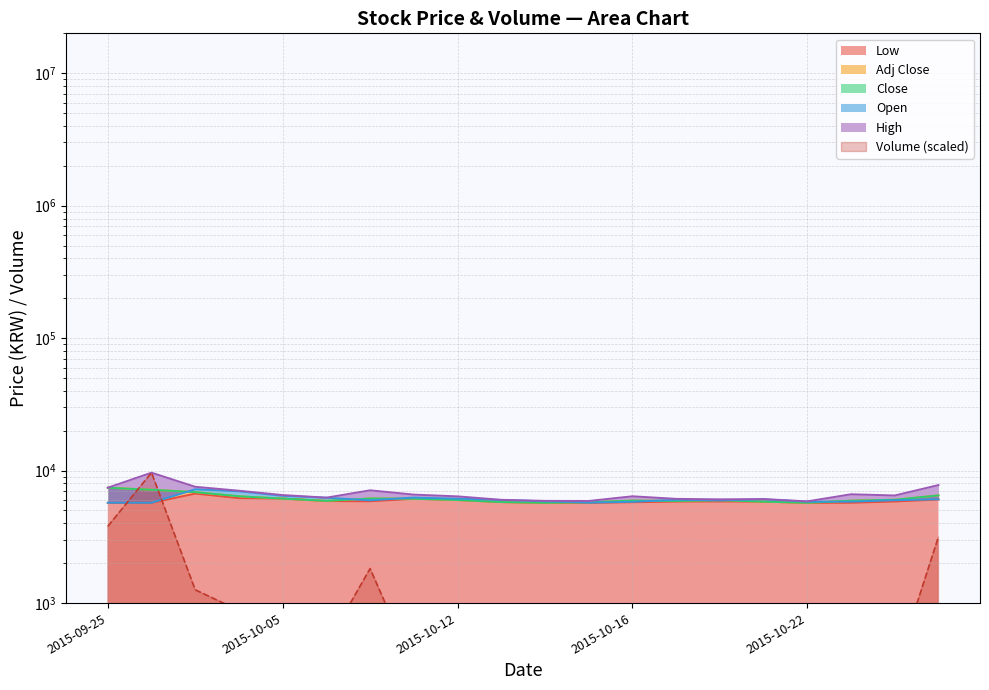

Between 2015-10-07 and 2015-10-22, which series saw the biggest shift?

Volume